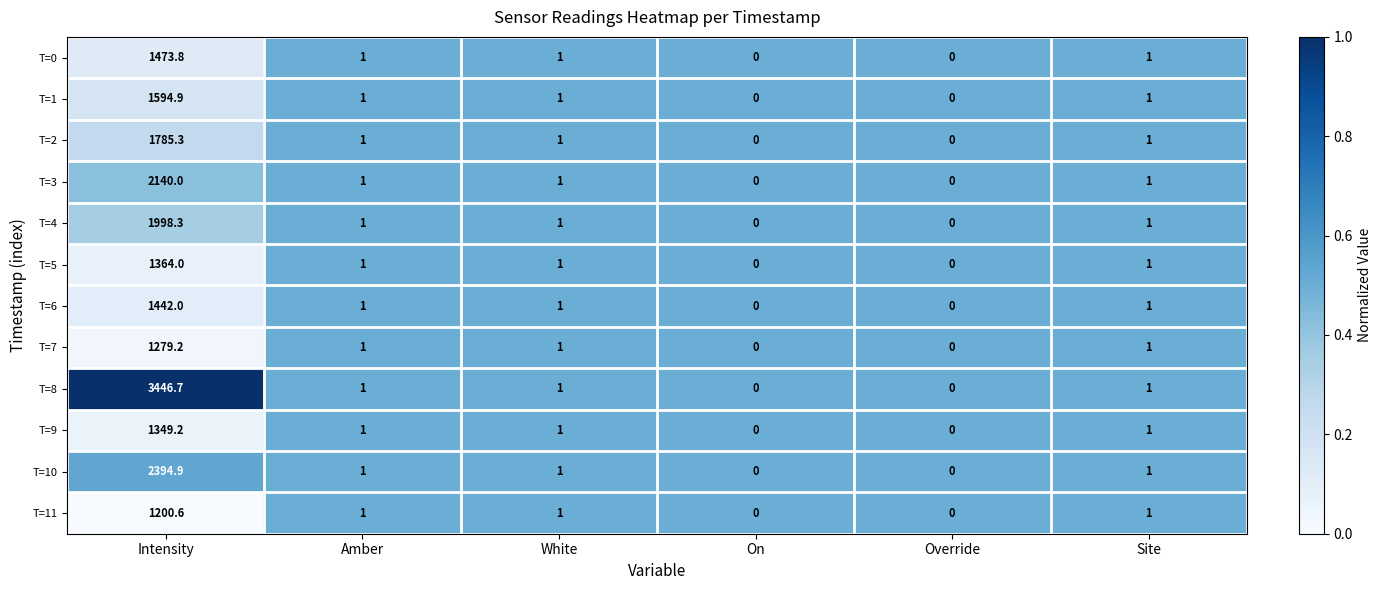

How many data points does each series have?

6